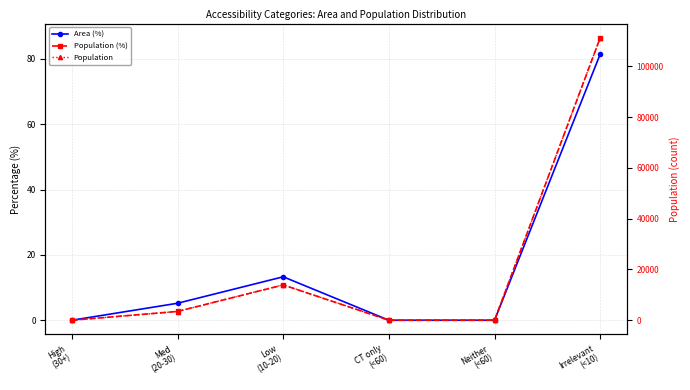

At how many categories does at least one series exceed 95423?

1